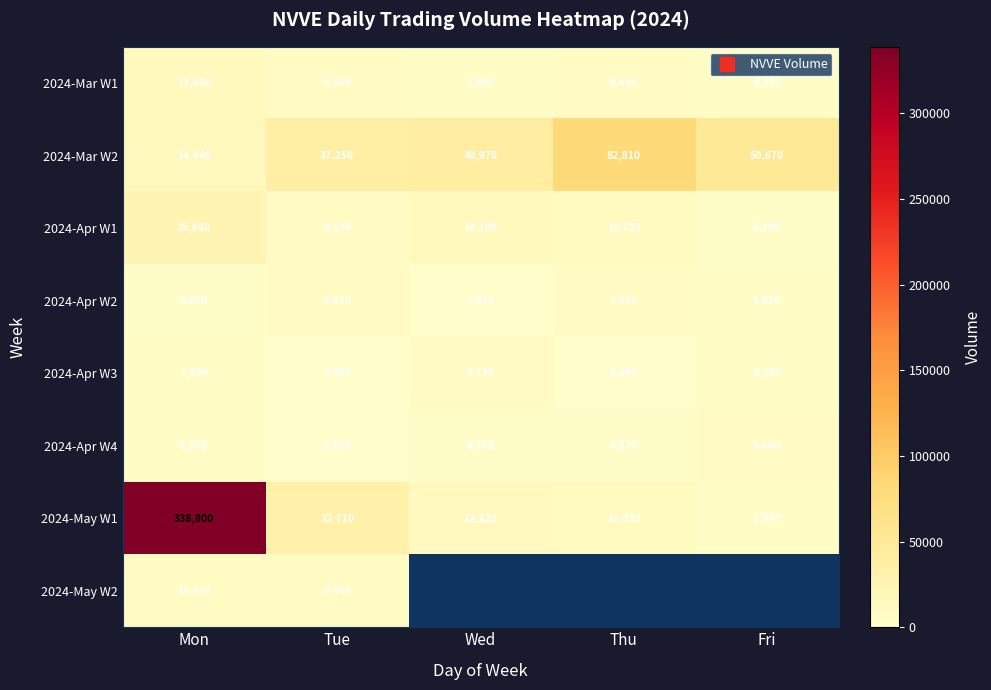

What is the difference between the 2024-Apr W2 values at Wed and Fri?

1990.0